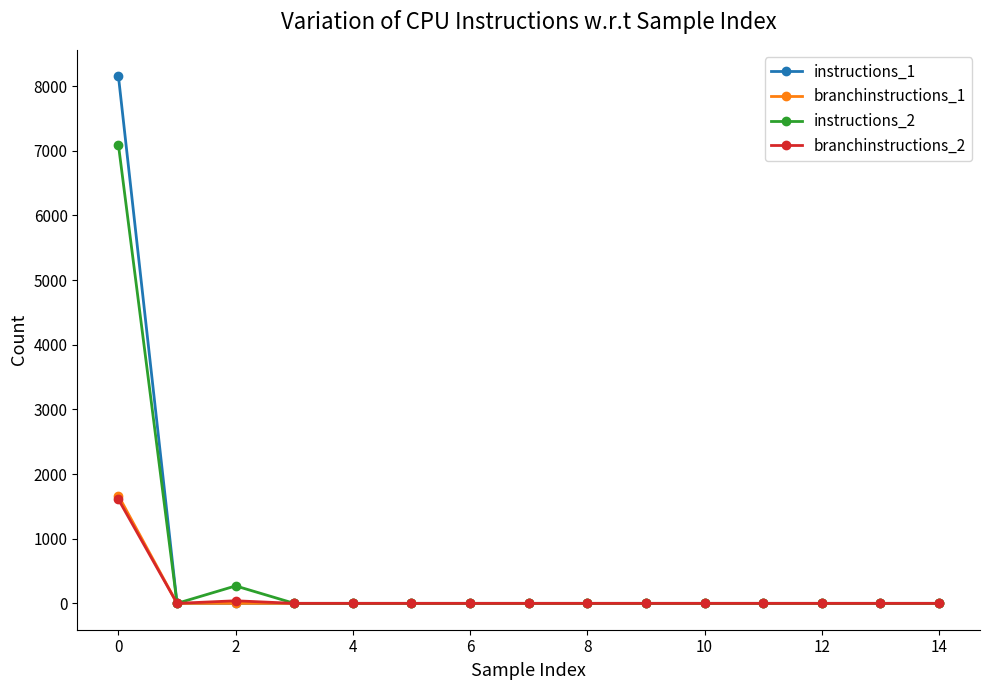

How many data points does each series have?

15